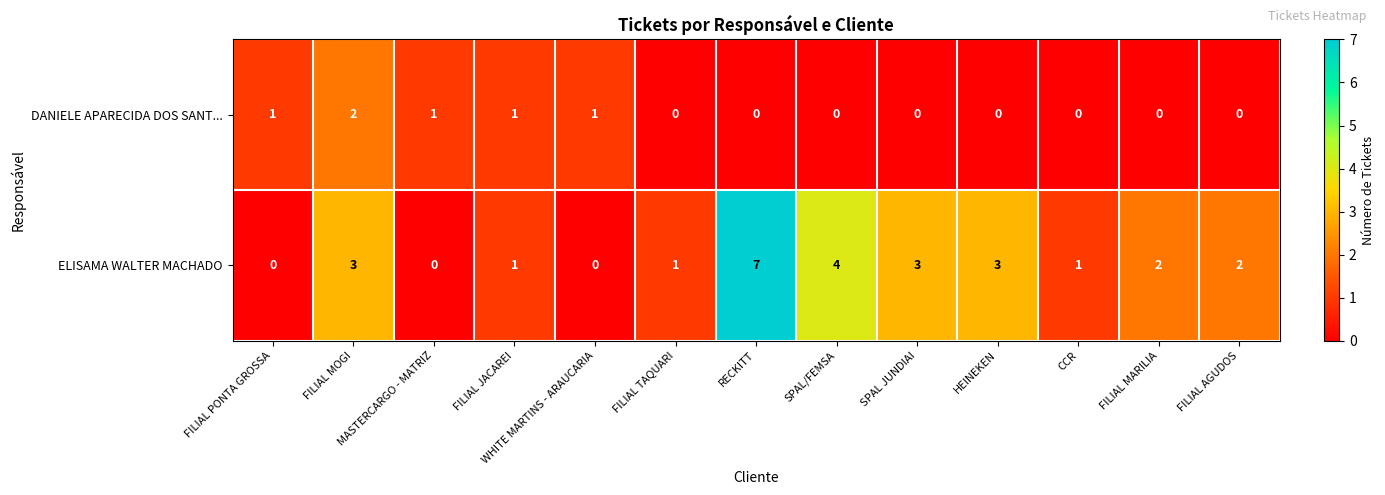

What is the total value across all series at FILIAL JACAREI?

2